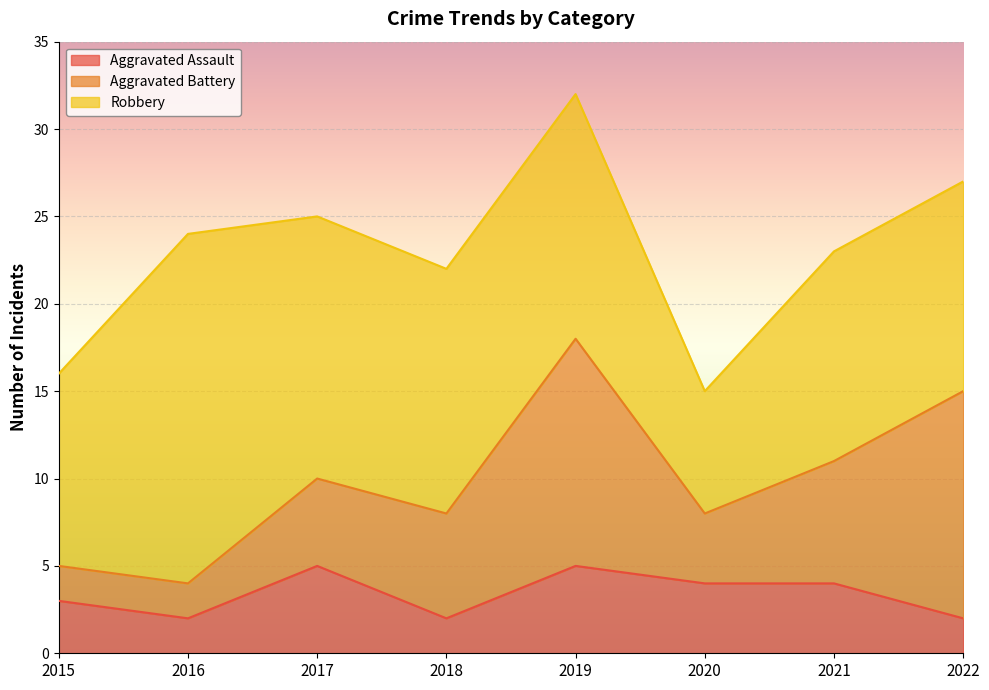

True or false: Aggravated Assault has more than 2 points higher than both neighbors.

False